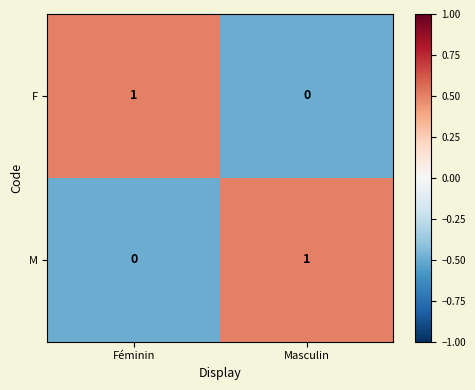

Reading left to right, extract all data points from this chart.

F: 1	0
M: 0	1